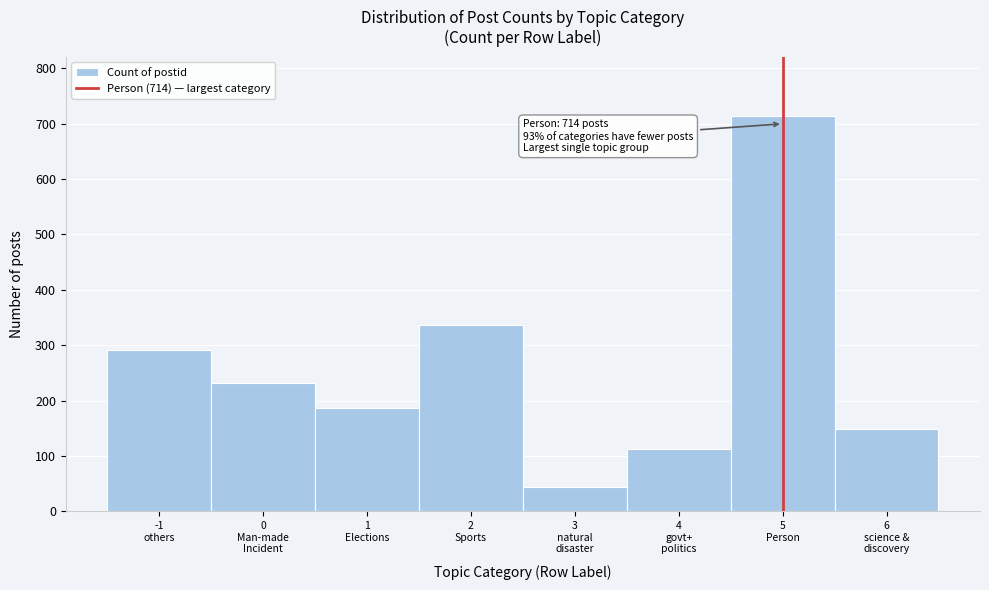

Reading left to right, transcribe all the data shown in this chart.

291	231	187	337	44	112	714	148